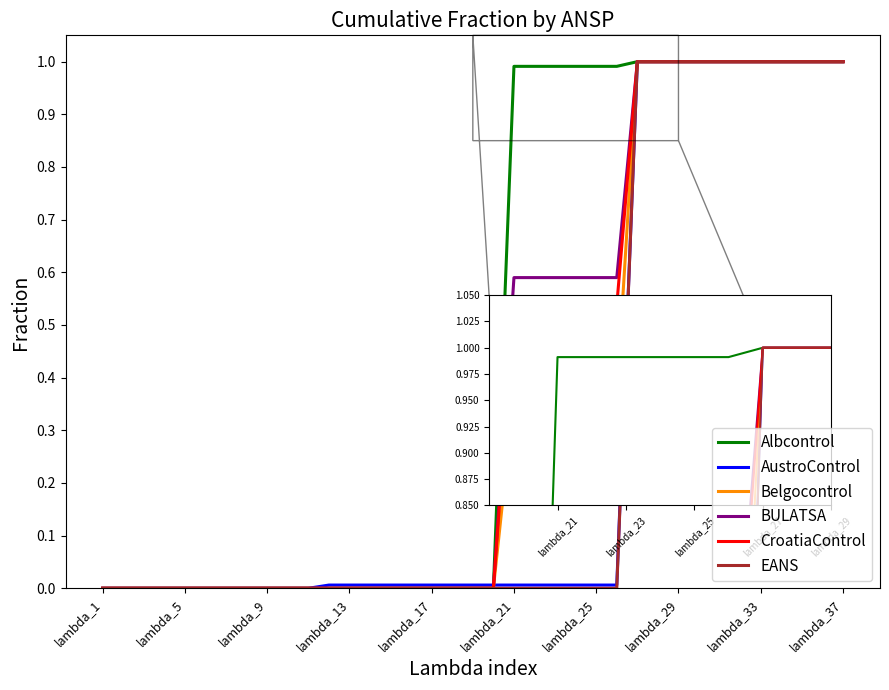

What is the greatest value displayed?

1.0